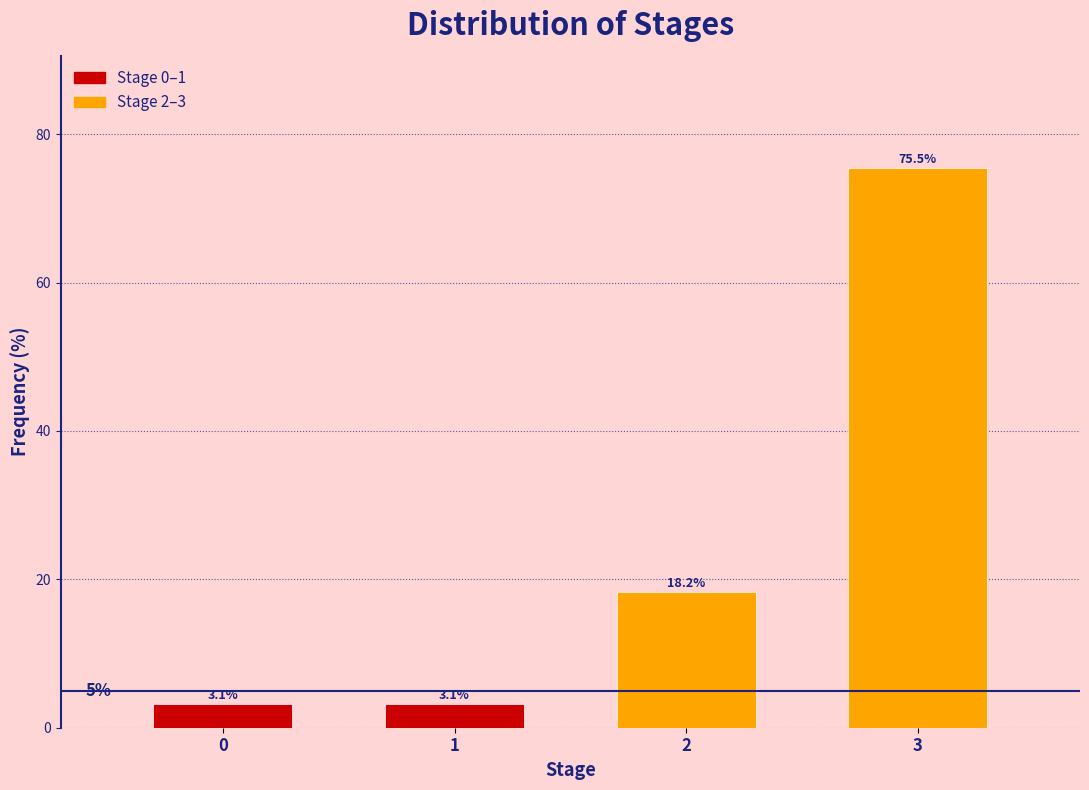

Reading left to right, list all the values displayed in this chart.

3.1	3.1	18.2	75.5